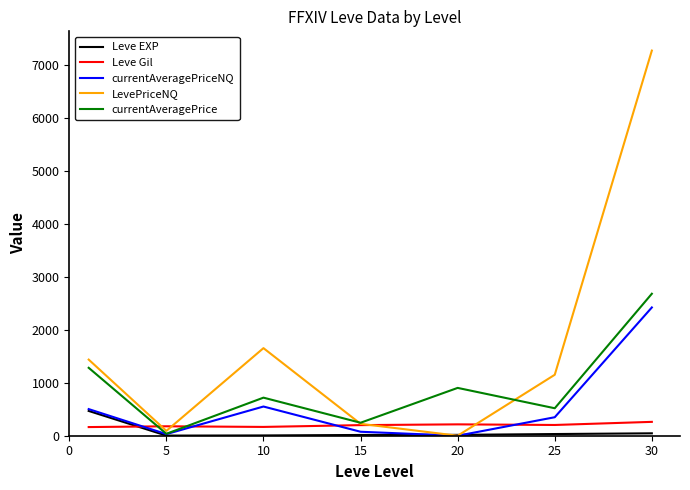

Which series has the largest range (max minus min)?

LevePriceNQ